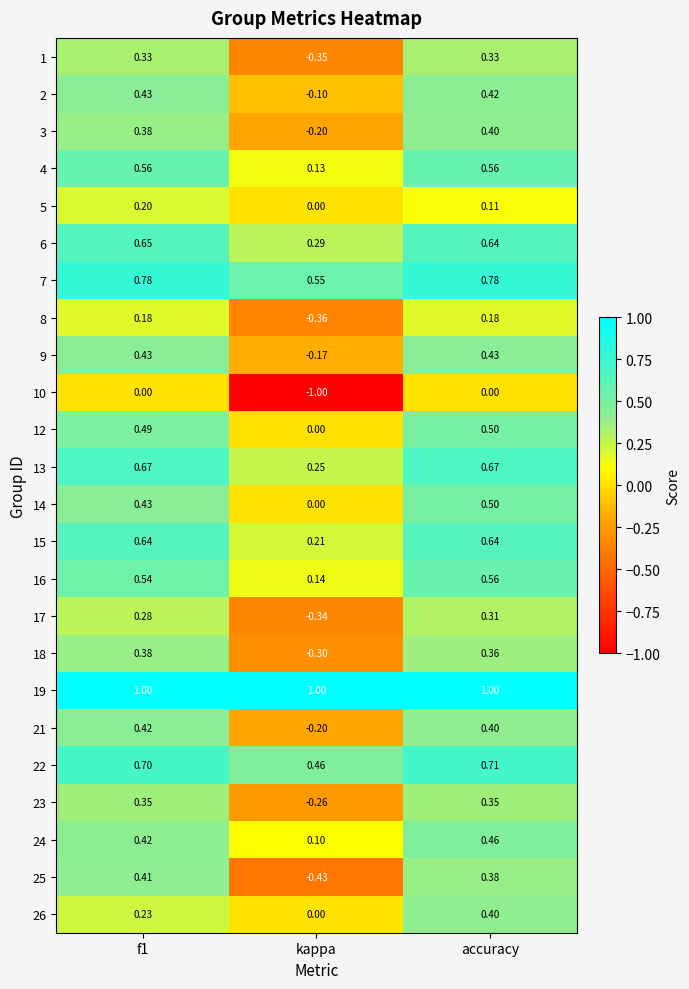

At which label is 25 closest to 0?

accuracy